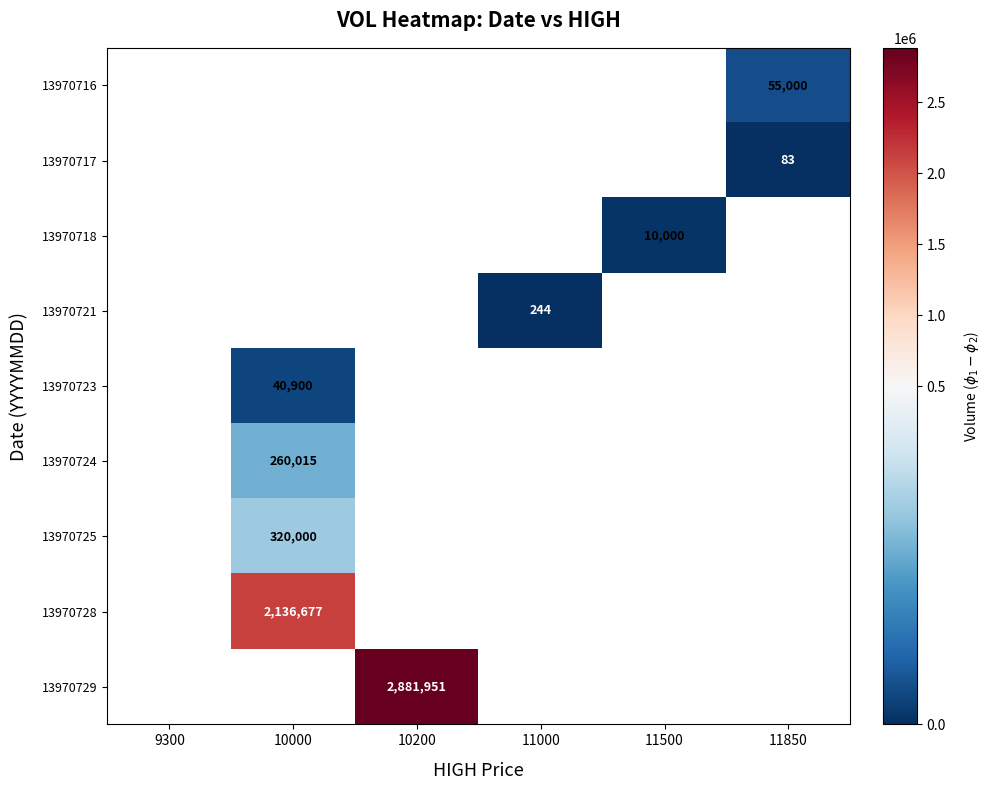

The value of 13970729 at 10200 is 4903063. True or false?

False